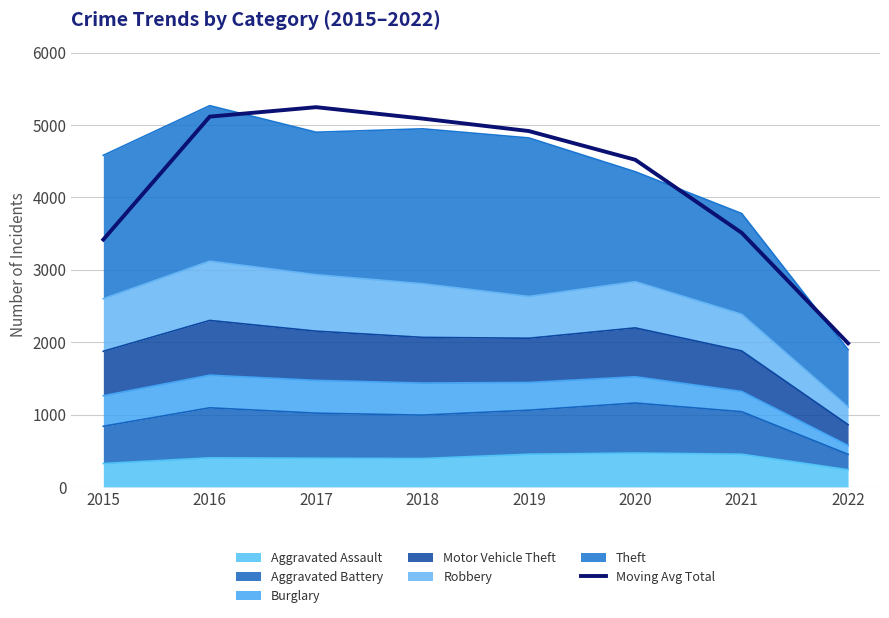

List the labels in order of value, smallest first.

2022, 2015, 2021, 2020, 2019, 2018, 2016, 2017